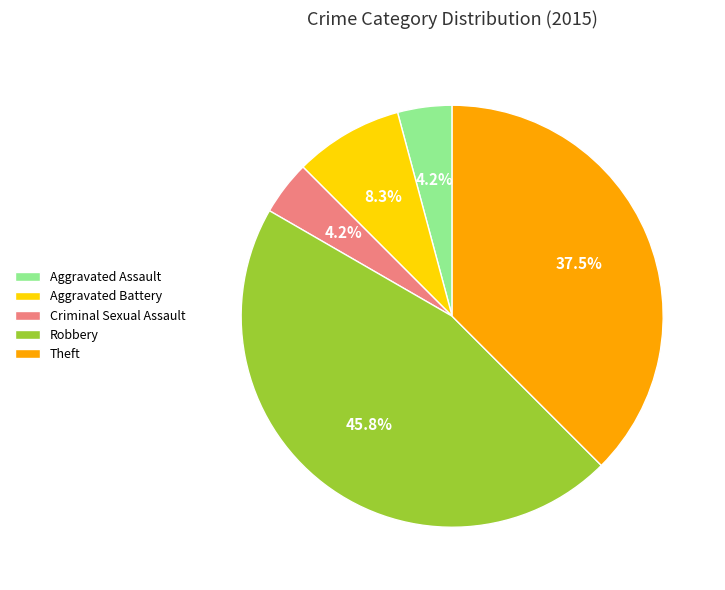

What is the largest slice in the pie chart?

Robbery